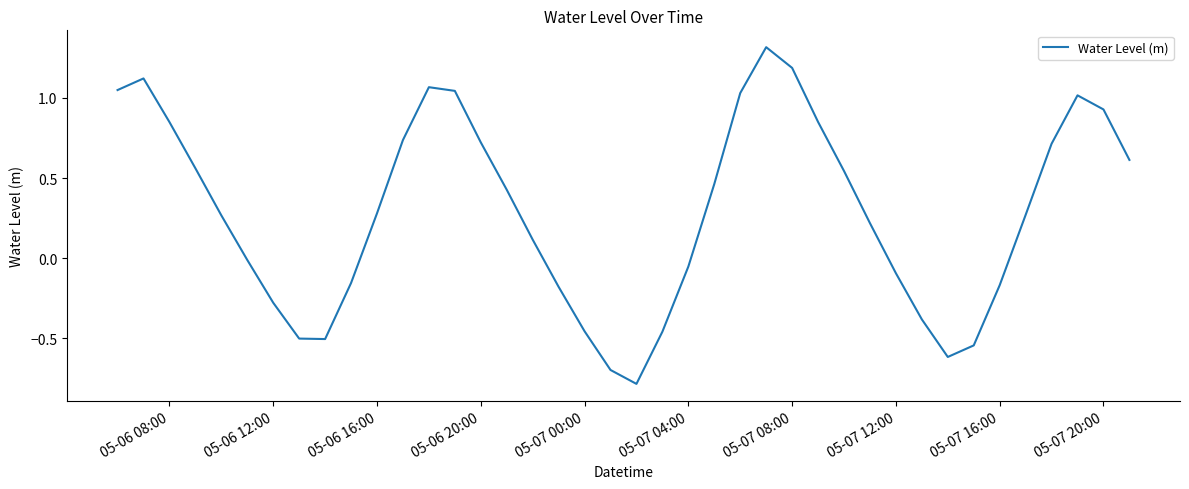

What is the difference between the maximum and minimum values?

2.1